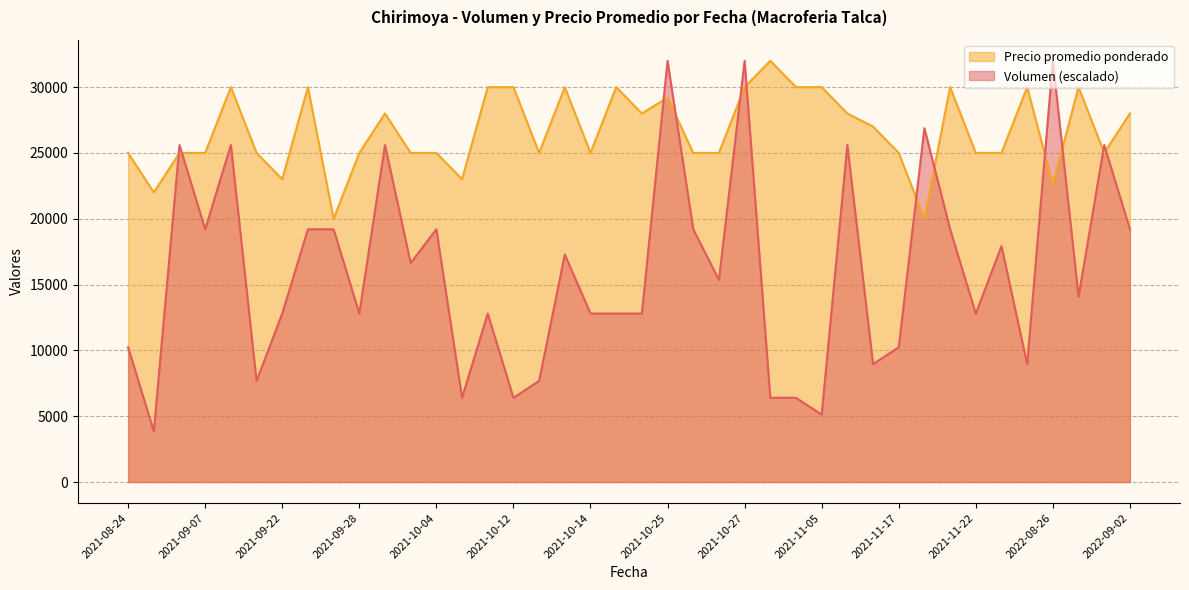

What is the label of the 37th point from the left?

2022-08-26